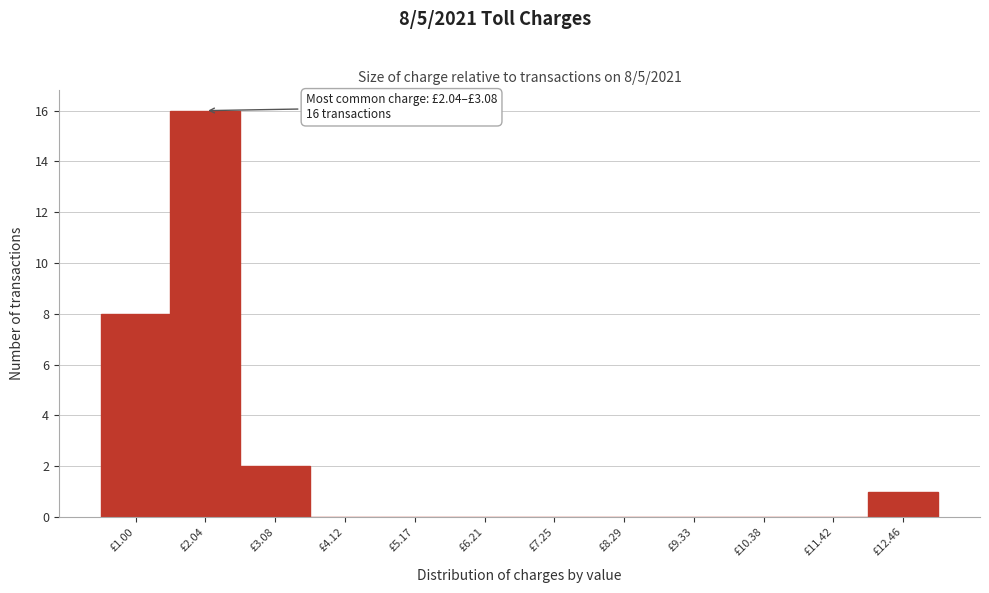

Reading right to left, what are all the values shown in this chart?

£12.46=1	£11.42=0	£10.38=0	£9.33=0	£8.29=0	£7.25=0	£6.21=0	£5.17=0	£4.12=0	£3.08=2	£2.04=16	£1.00=8